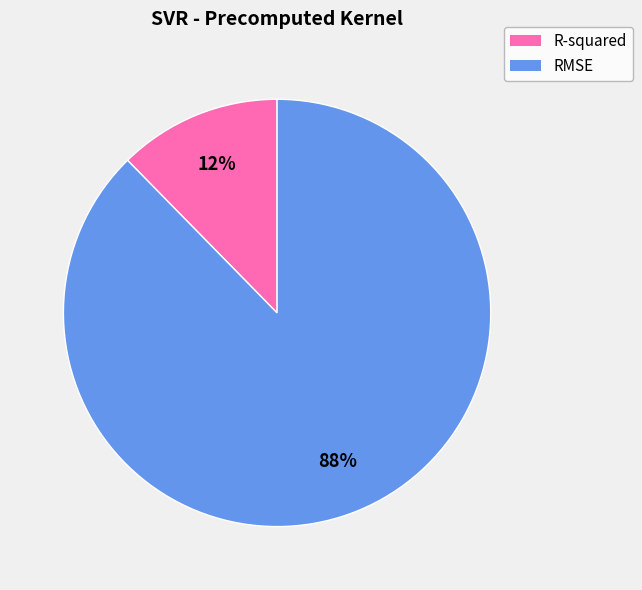

To the nearest percent, what is the combined percentage of RMSE and R-squared?

100%